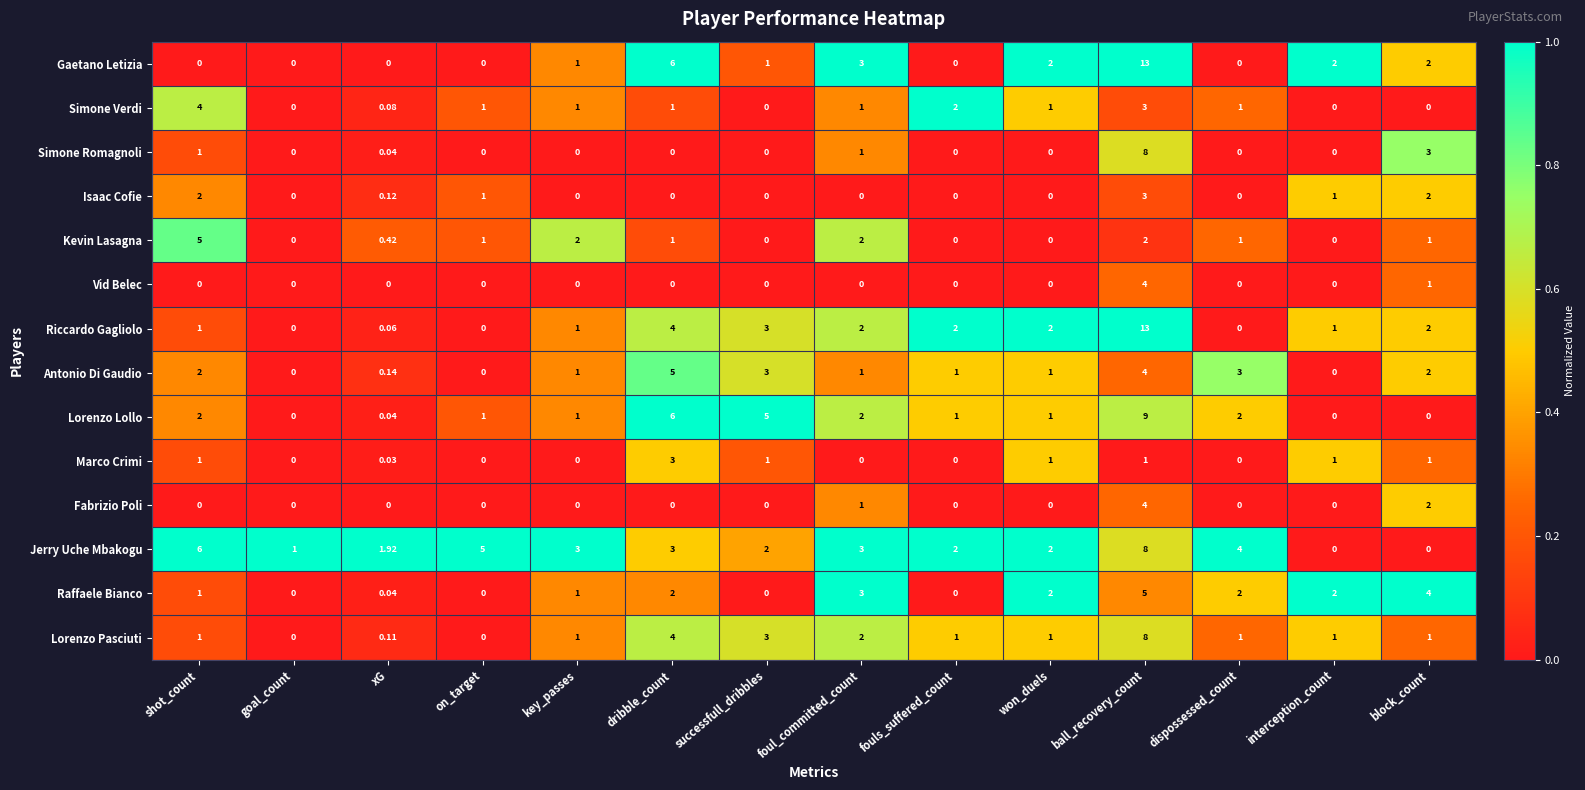

At which label is Simone Verdi closest to 2?

fouls_suffered_count